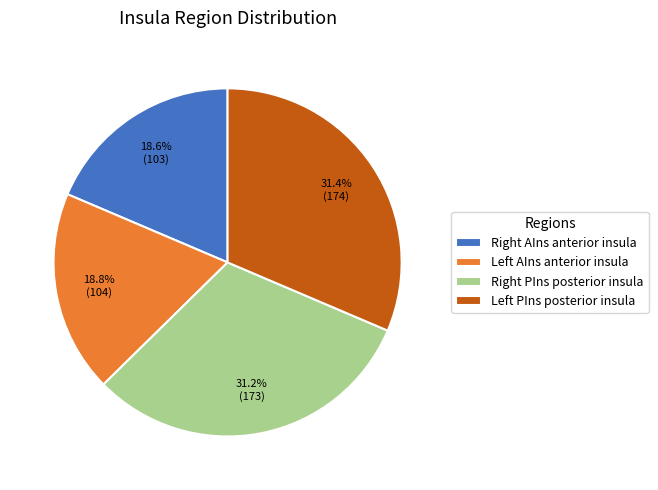

Count the number of slices in the pie.

4